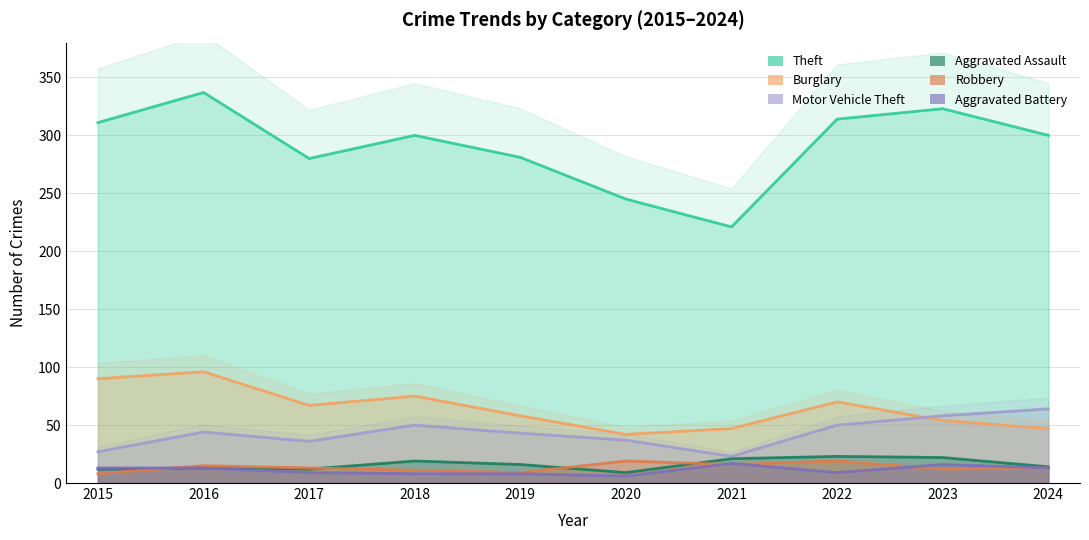

Which series has the largest total across all categories?

Theft